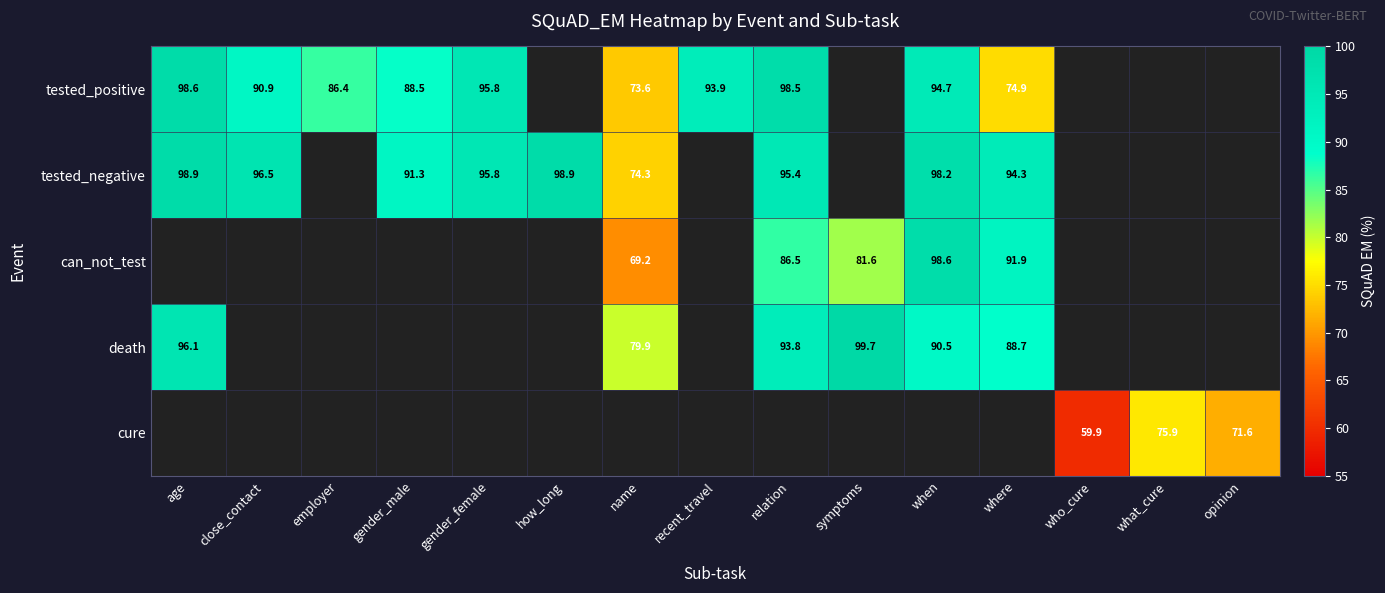

The tested_negative series shows 42.8 at close_contact. True or false?

False